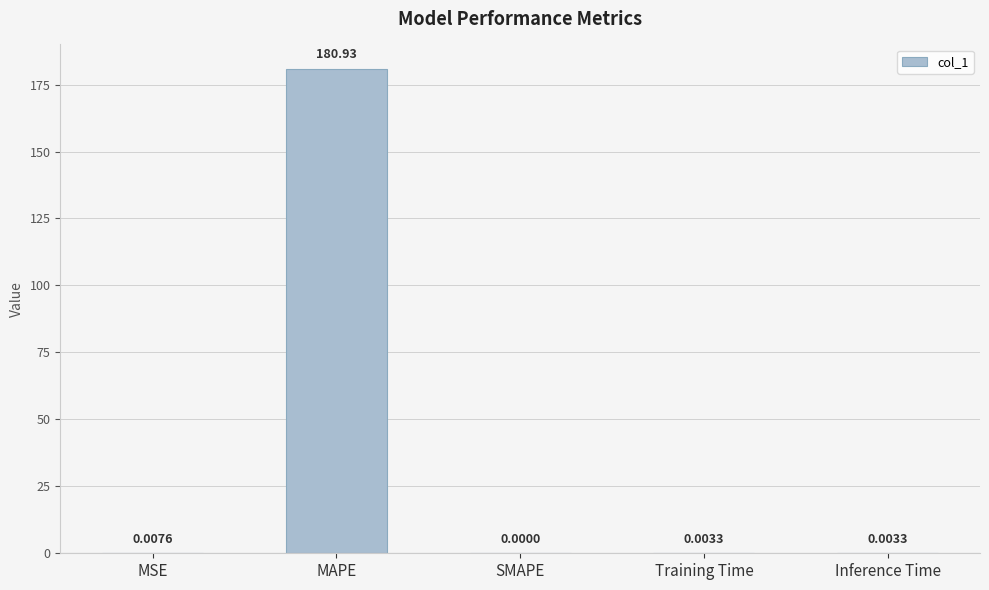

What is the sum of the values at SMAPE and MAPE?

180.9